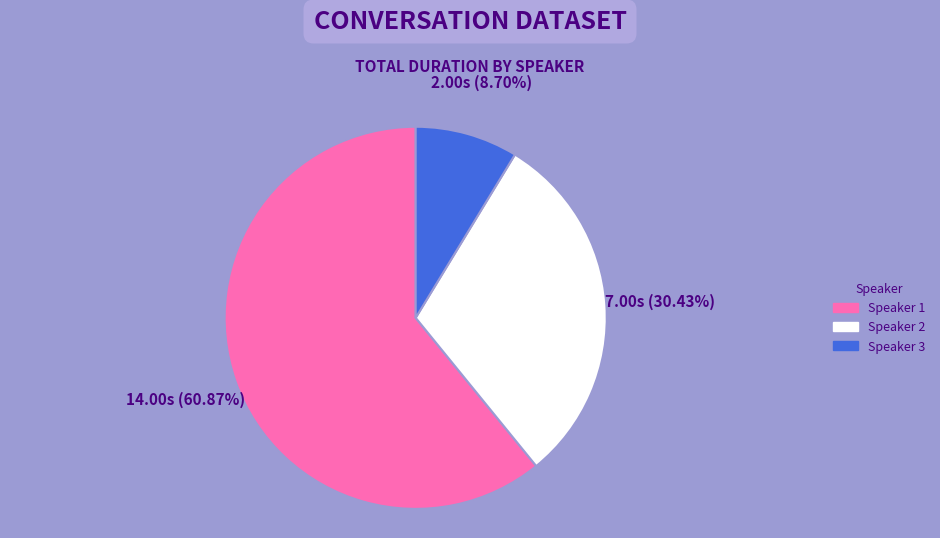

Which category has the smallest portion of the pie?

Speaker 3